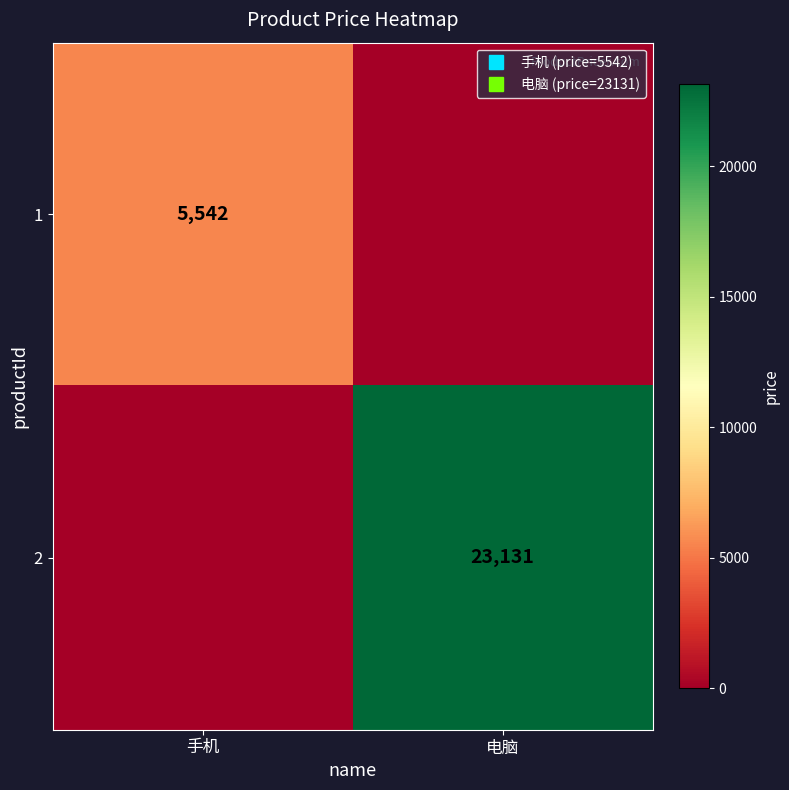

How many data points in 1 are less than 5542?

1